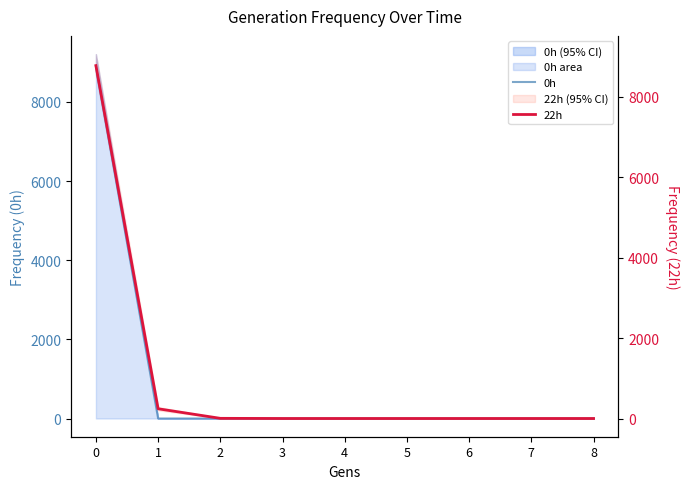

Reading left to right, what are all the values shown in this chart?

0h: 0=8900.5	1=0.0	2=0.0	3=0.0	4=0.0	5=0.0	6=0.0	7=0.0	8=0.0
22h: 0=8772.6	1=242.0	2=4.0	3=0.0	4=0.0	5=0.0	6=0.0	7=0.0	8=0.0